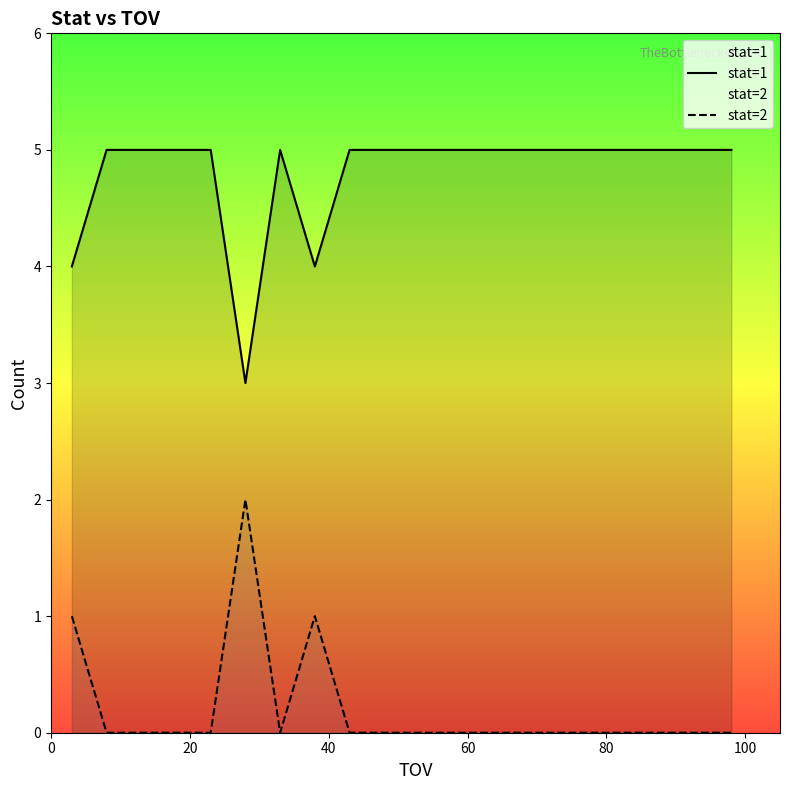

List the series in order of their peak value, highest first.

stat=1, stat=2